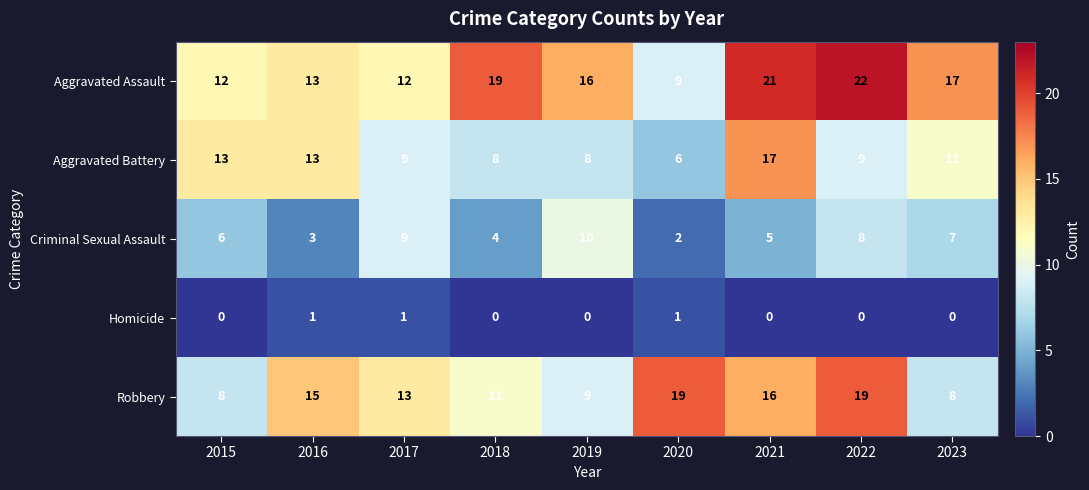

Where does the Aggravated Battery series first go above 9?

2015